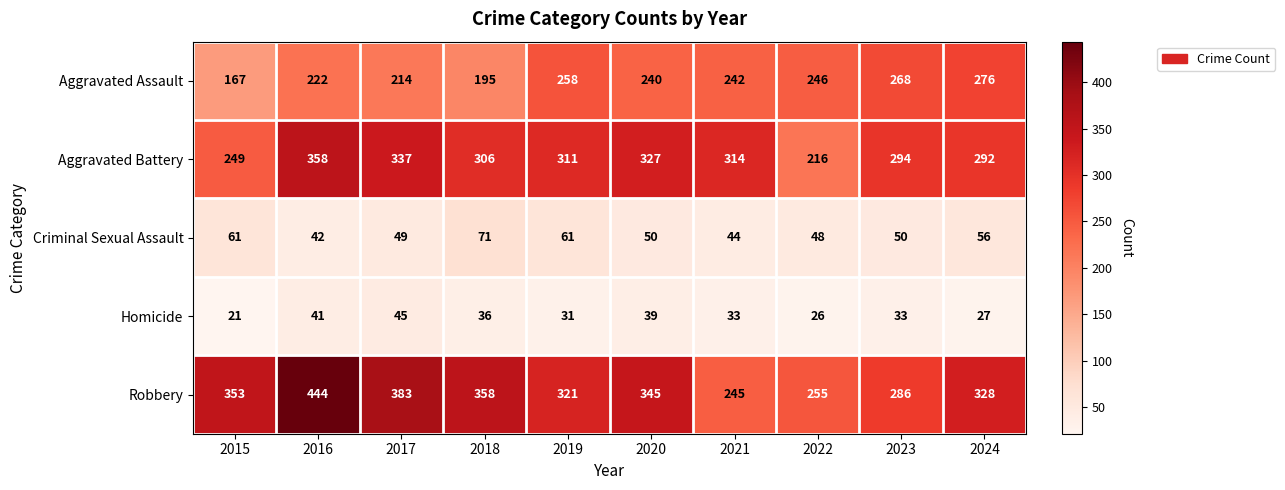

Which label corresponds to the smallest value in the chart?

2015